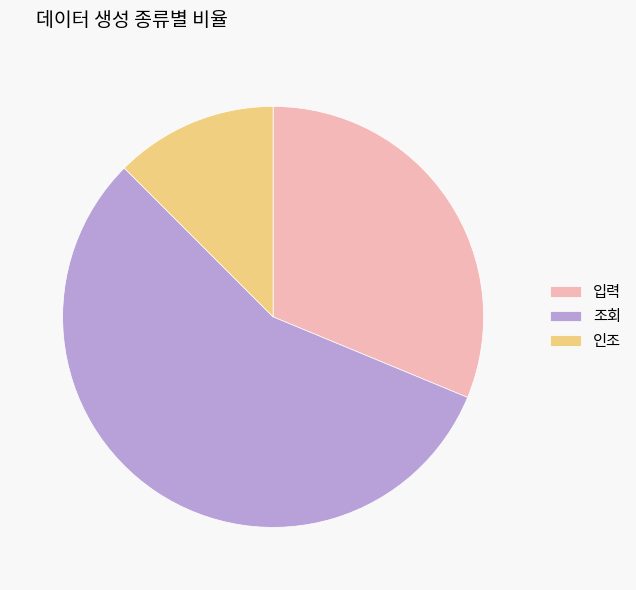

Is it true that 인조 is 12% of the pie?

True